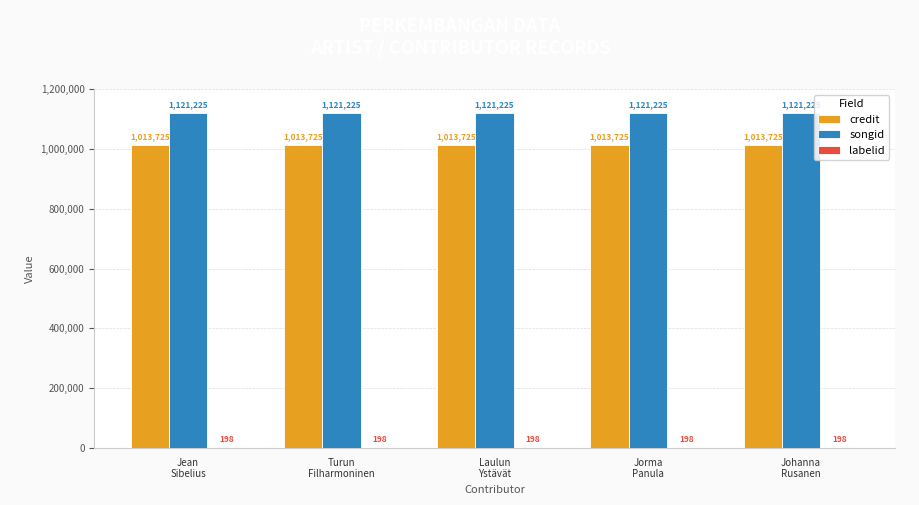

Read the credit value at Jorma
Panula.

1013725